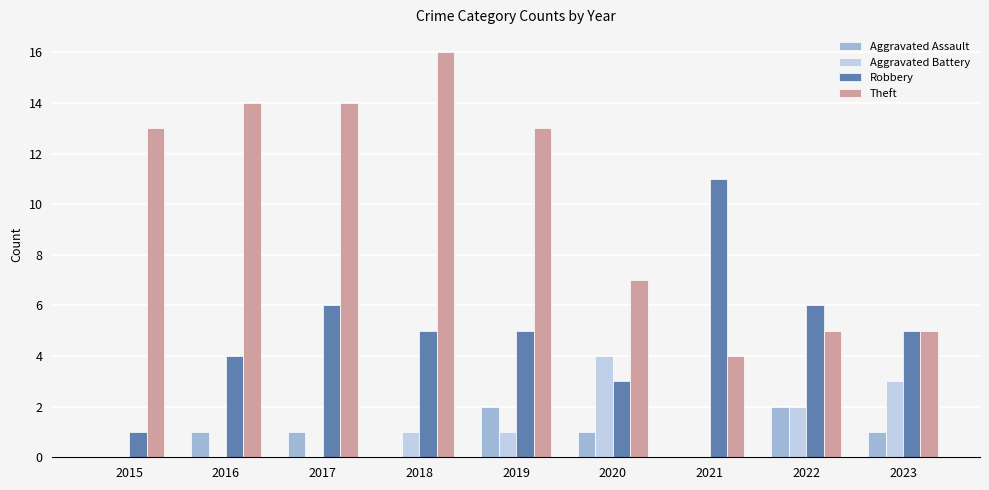

At which category is the sum across all series the highest?

2018